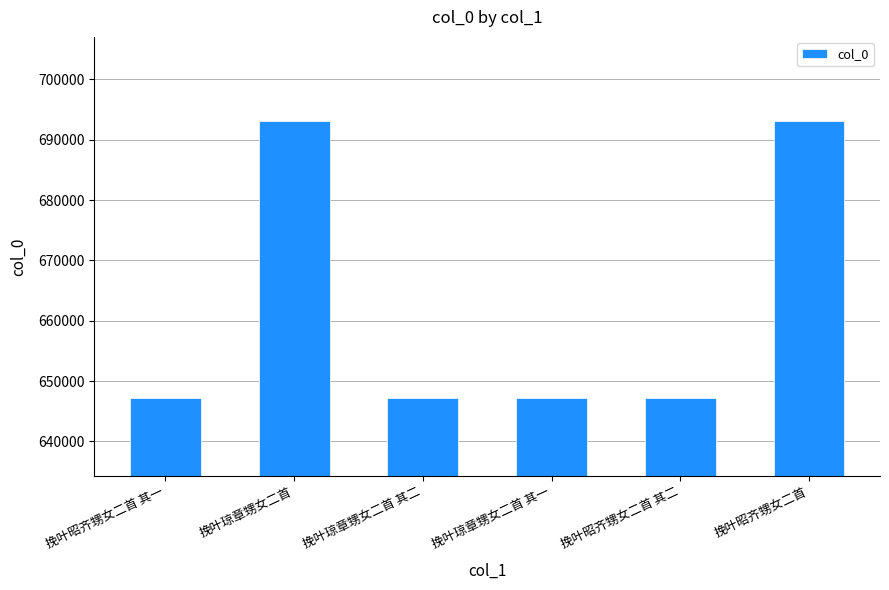

What is the minimum value shown in the chart?

647134